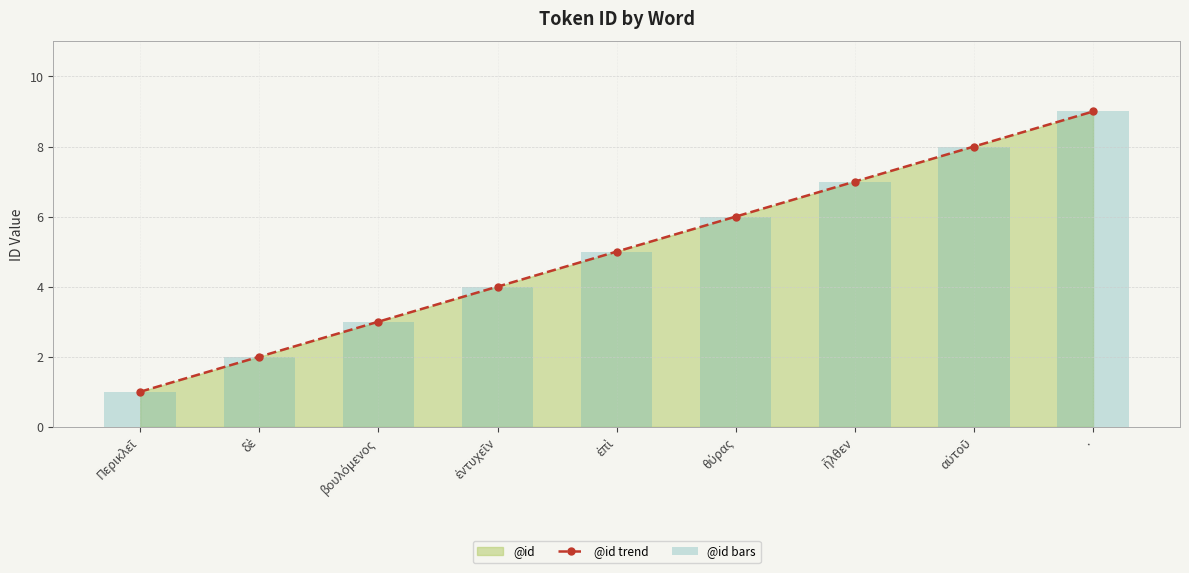

How many @id bars values are between 3 and 7?

5